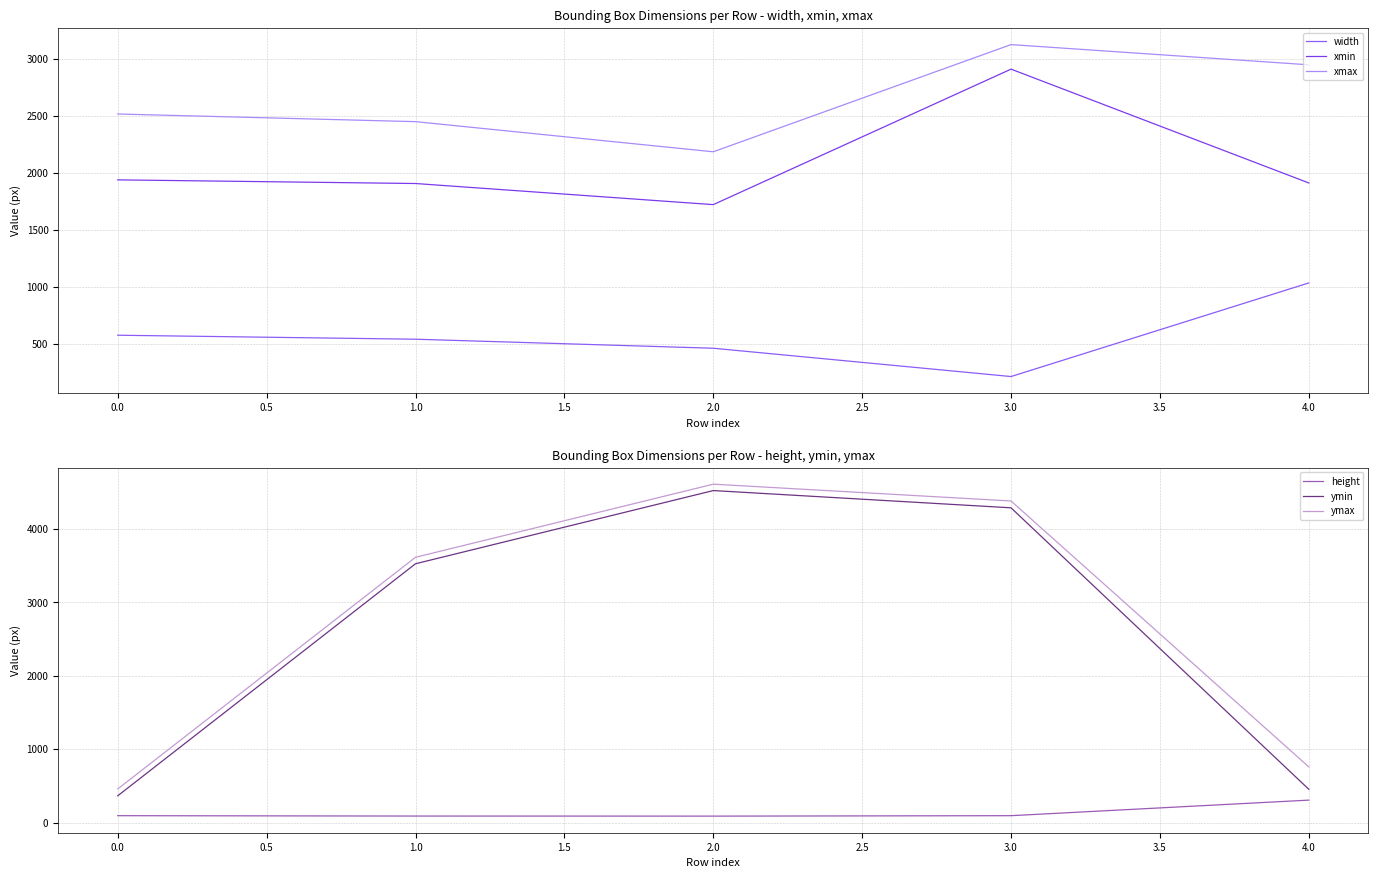

What is the minimum value shown in the chart?

87